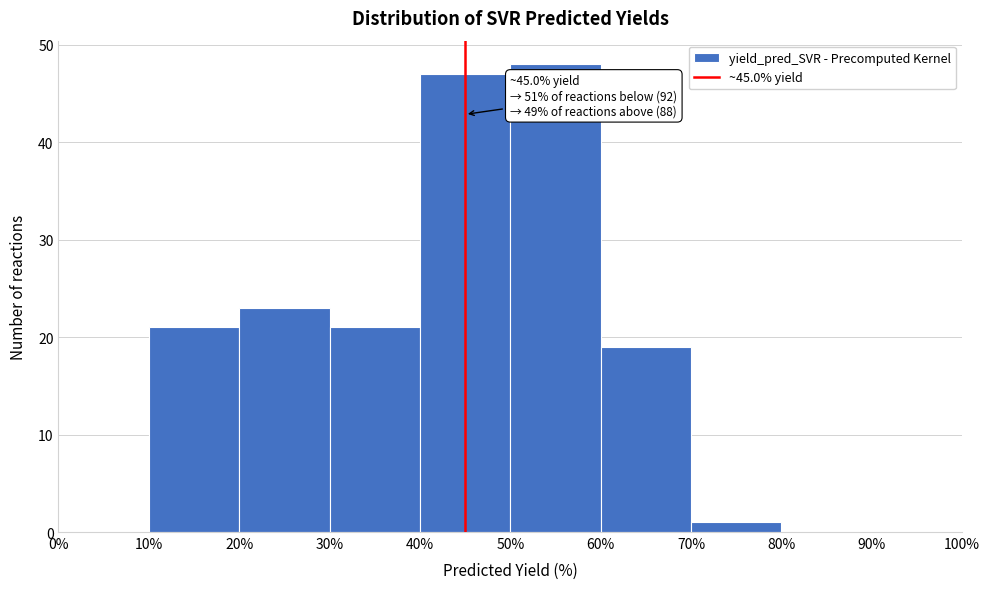

Over which range of the x-axis is the bar tallest?

50% to 60%